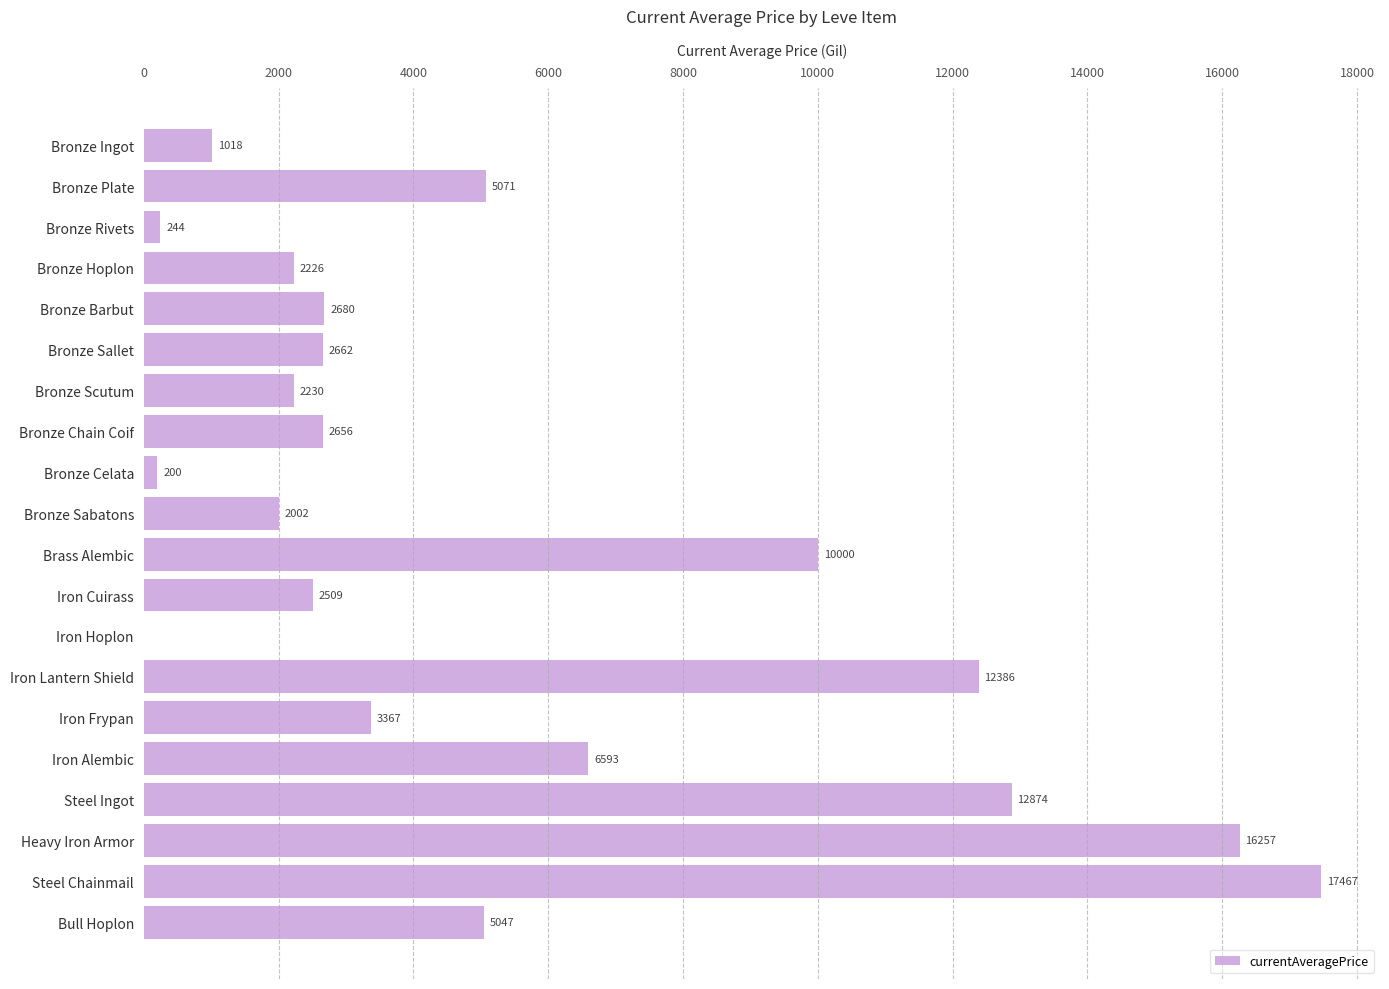

What is the maximum value shown in the chart?

17467.2